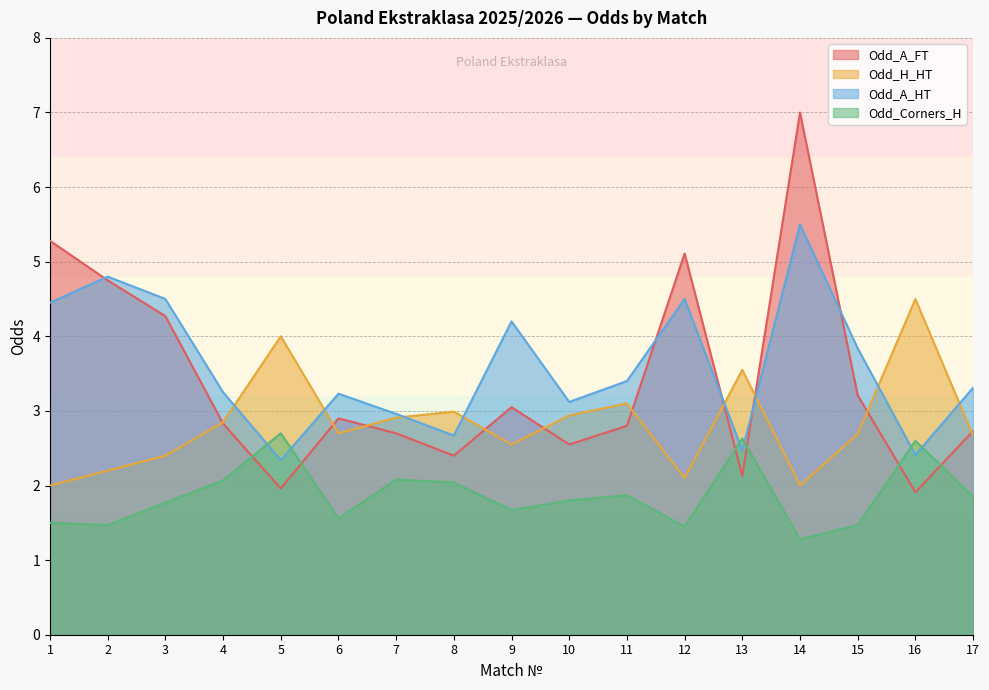

At which category is the sum across all series the highest?

14